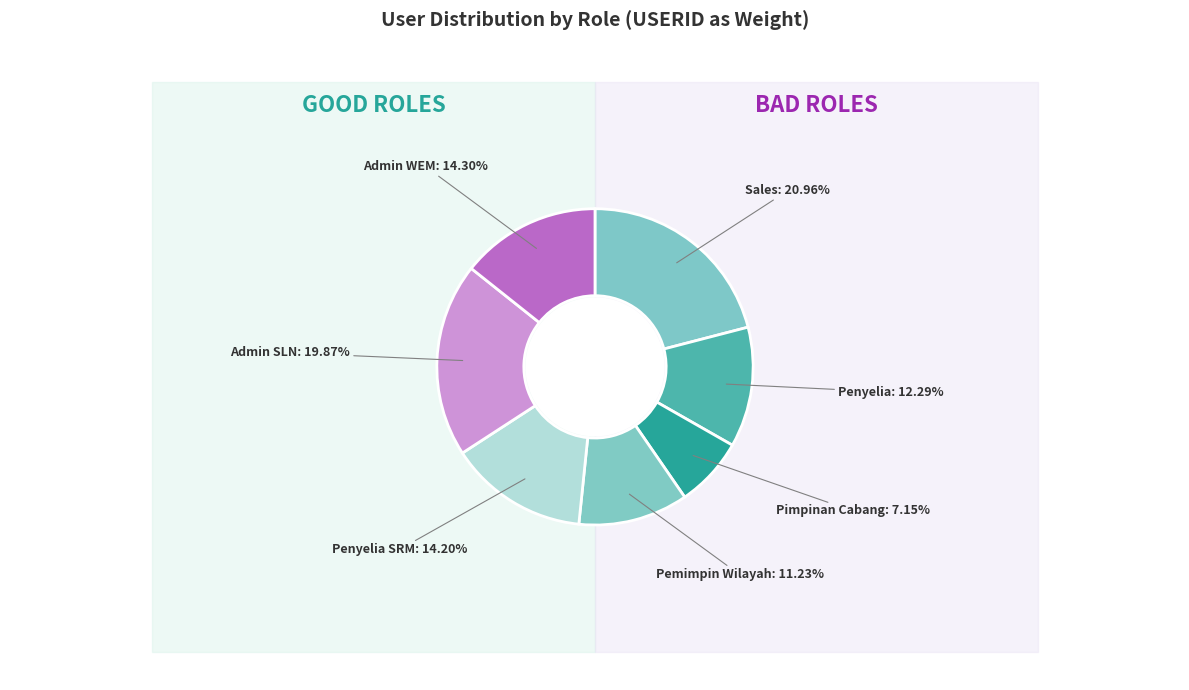

Is the sum of Pemimpin Wilayah and Pimpinan Cabang greater than half?

No